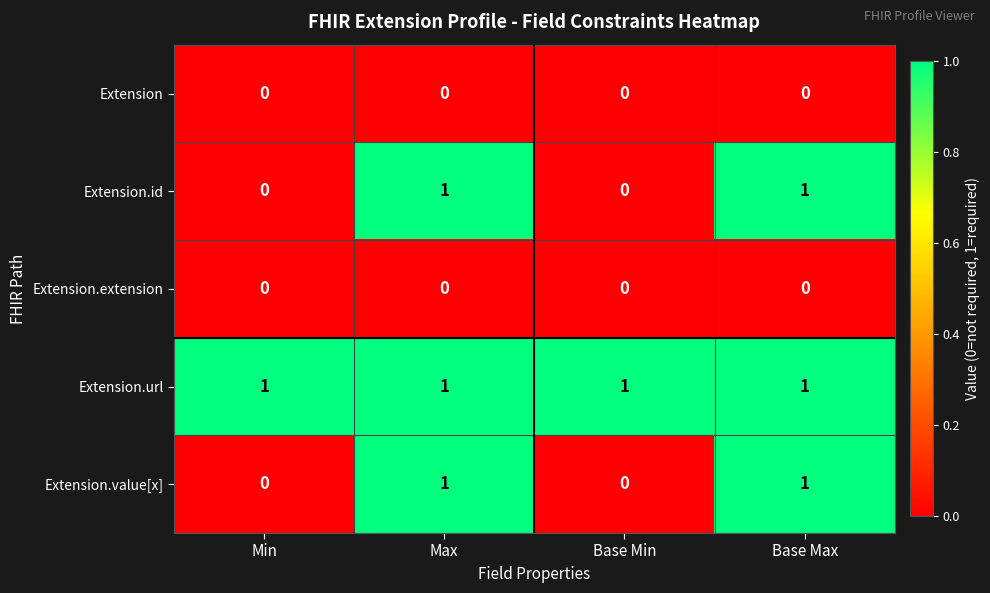

How many Extension.id values are between 0 and 1?

4